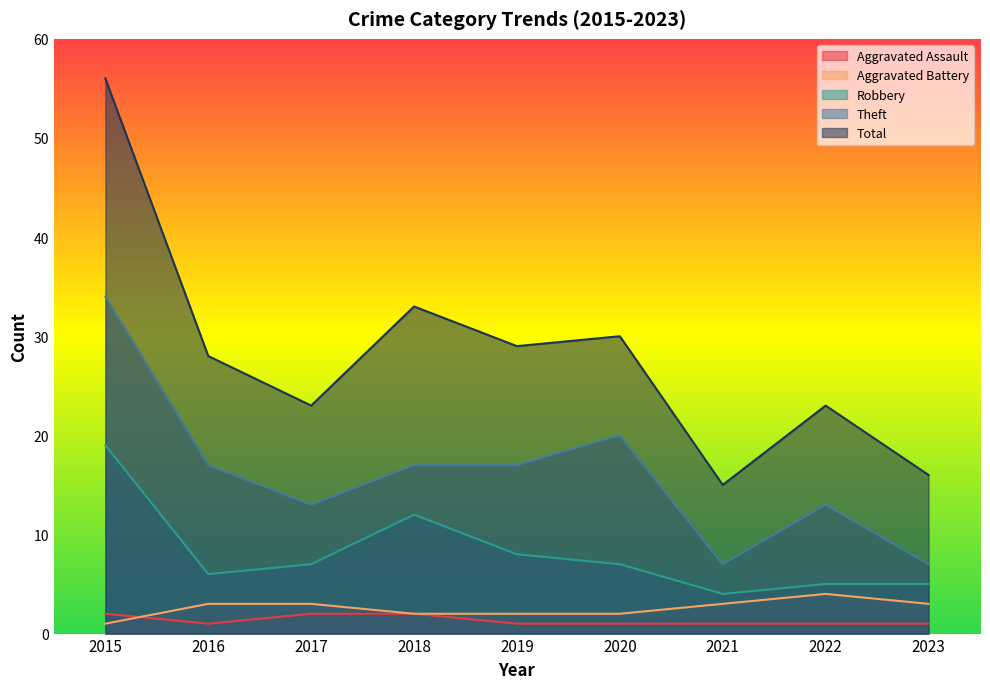

What is the difference between the highest and lowest values at 2021?

14